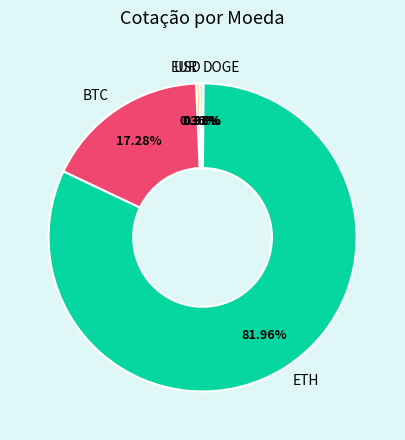

Combined, do EUR and USD account for over 50%?

No